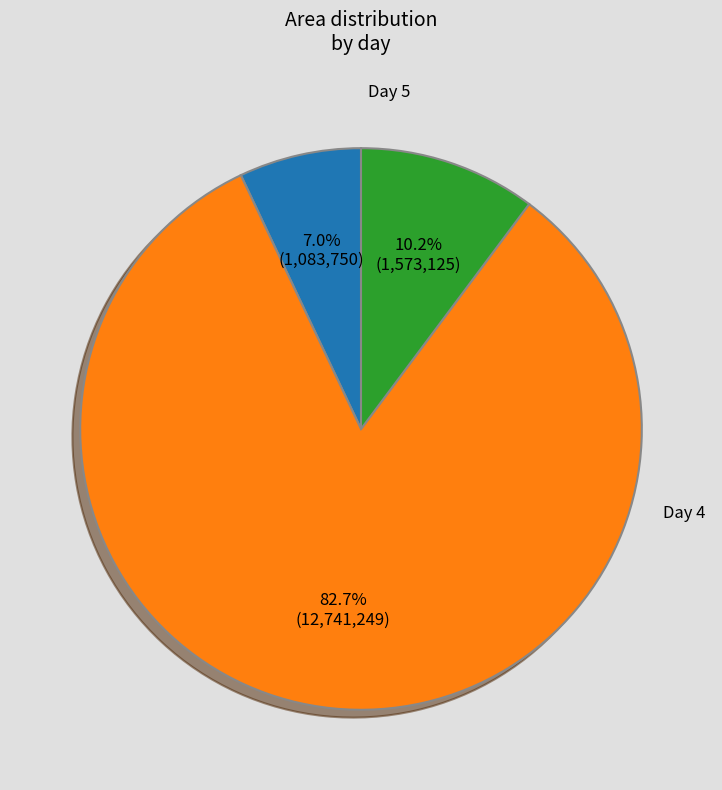

Is there a majority slice in this chart?

Yes